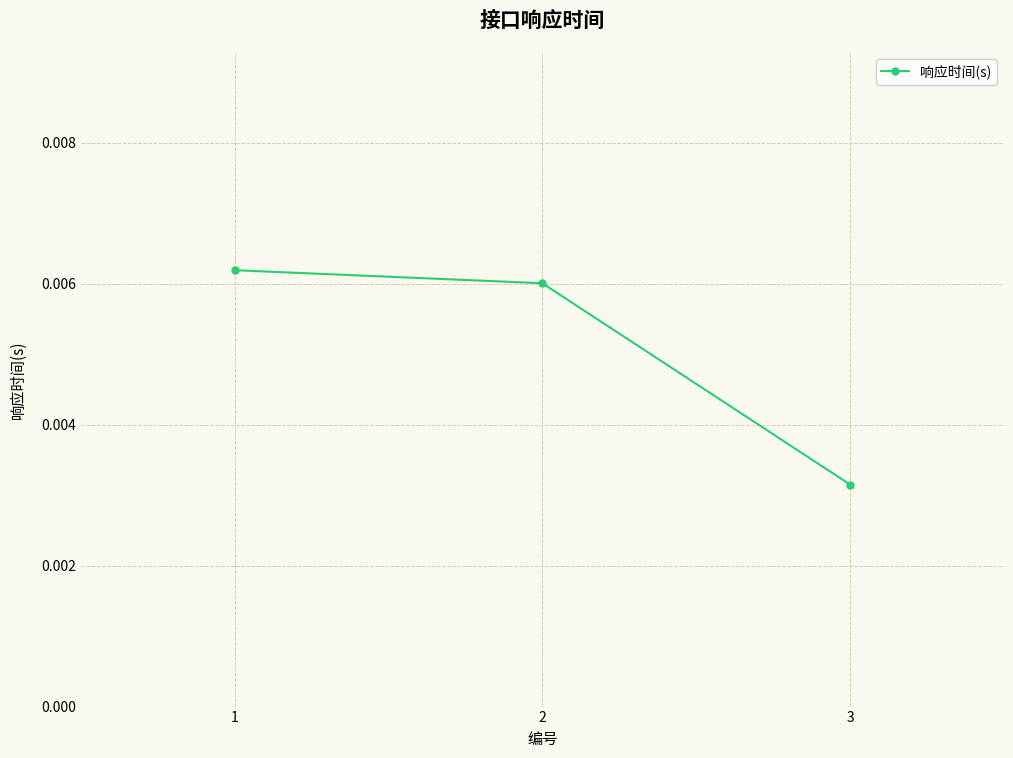

List the labels in order of value, smallest first.

3, 2, 1